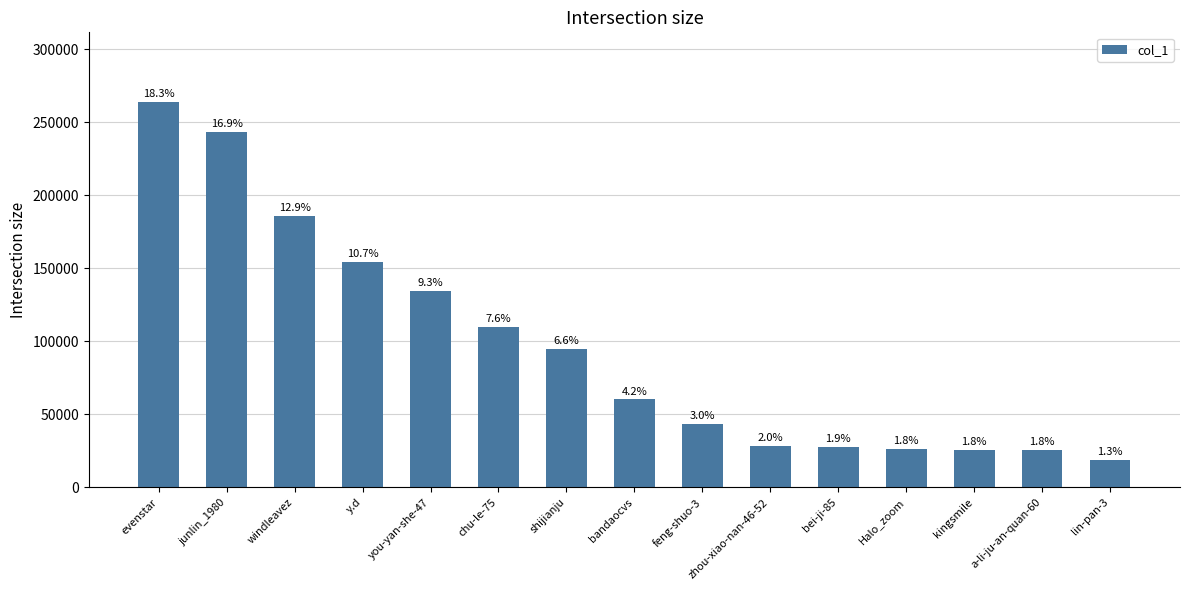

What position from the left is you-yan-she-47?

5